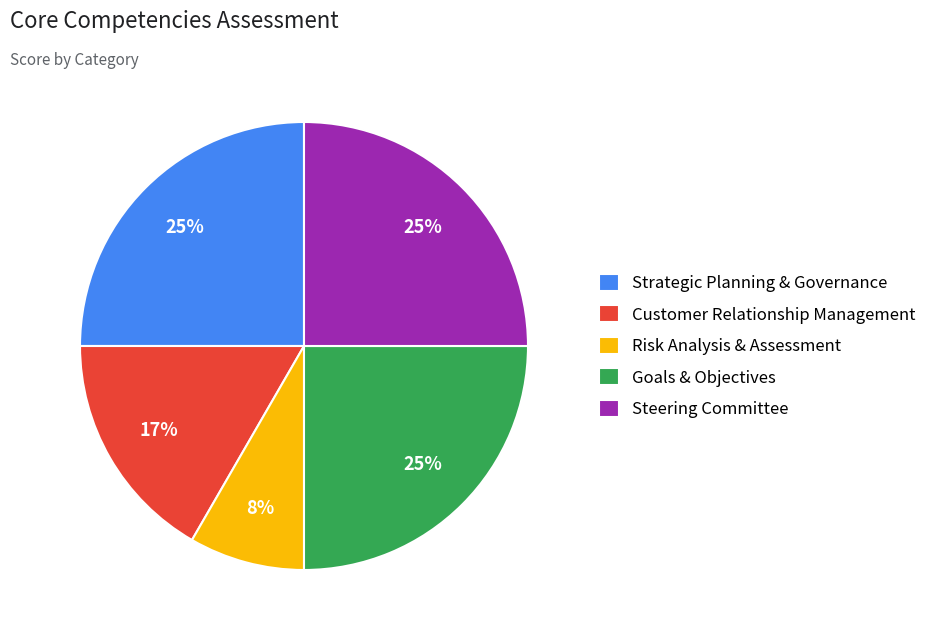

To the nearest percent, what is the combined percentage of Strategic Planning & Governance and Steering Committee?

50%